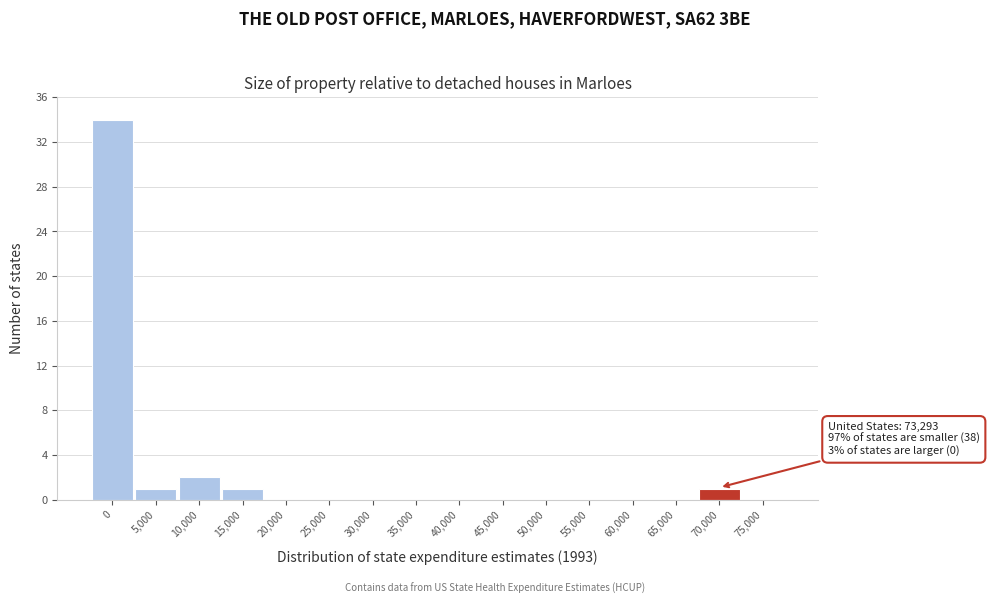

Reading left to right, extract all data points from this chart.

0=34	5,000=1	10,000=2	15,000=1	20,000=0	25,000=0	30,000=0	35,000=0	40,000=0	45,000=0	50,000=0	55,000=0	60,000=0	65,000=0	70,000=1	75,000=0